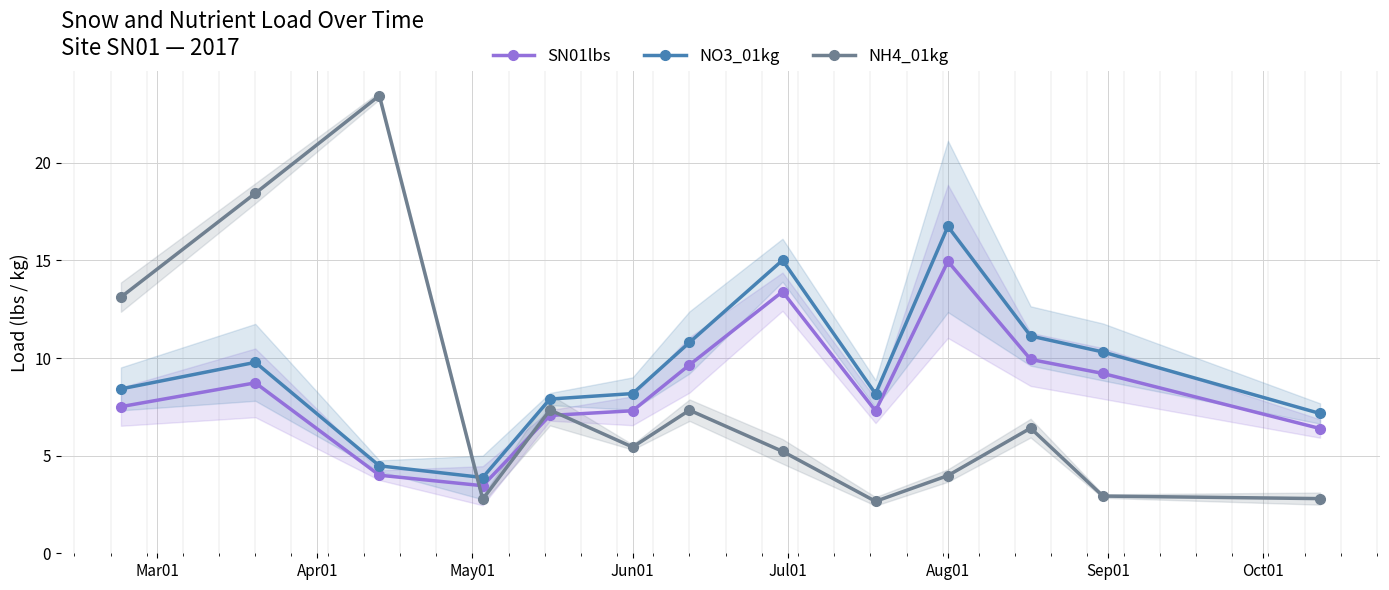

What is the maximum value shown in the chart?

23.4